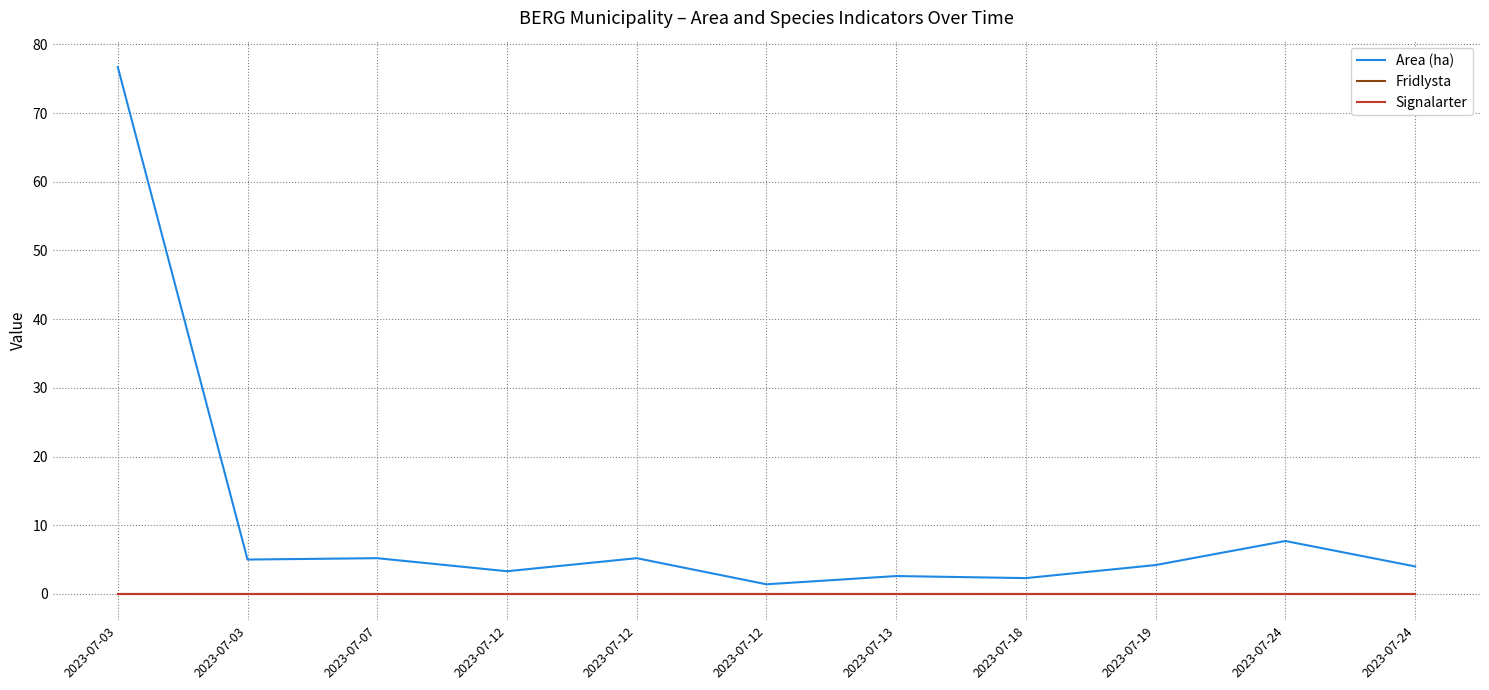

Is it true that Area (ha) equals 0.8 at 2023-07-12?

False